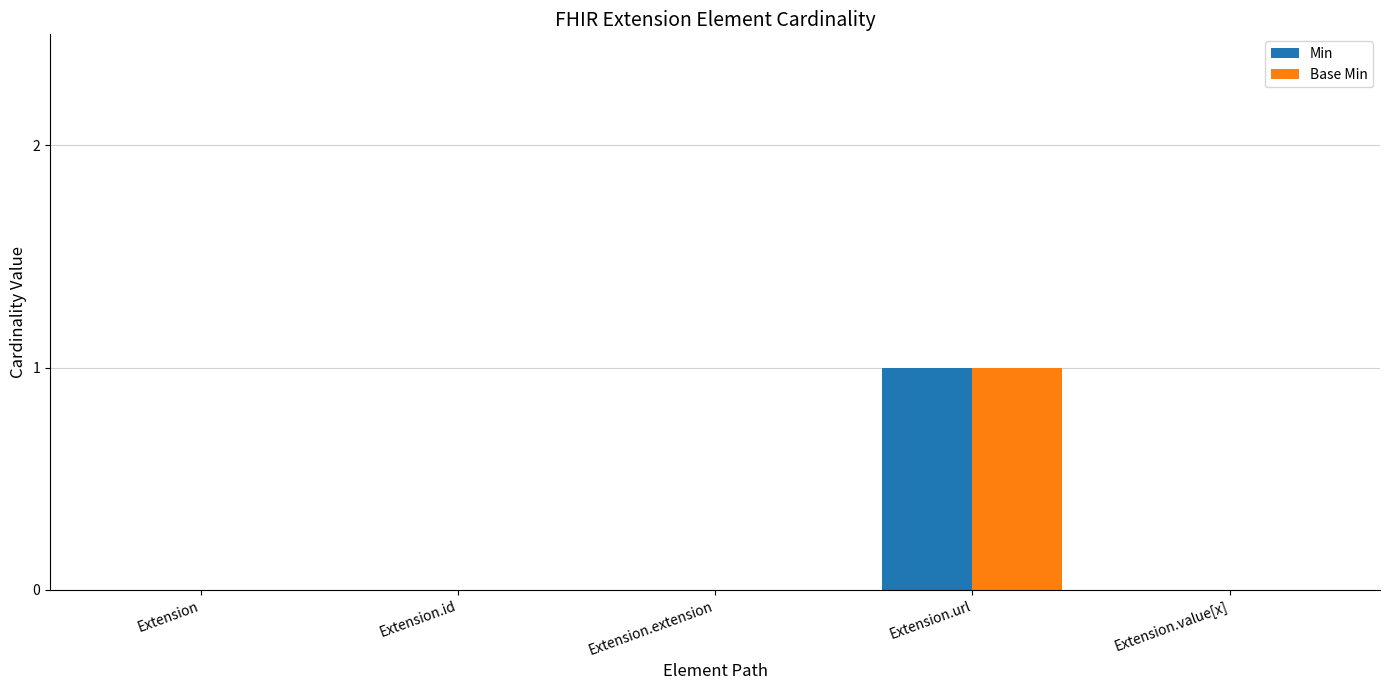

What are all the series names shown in the legend?

Min, Base Min